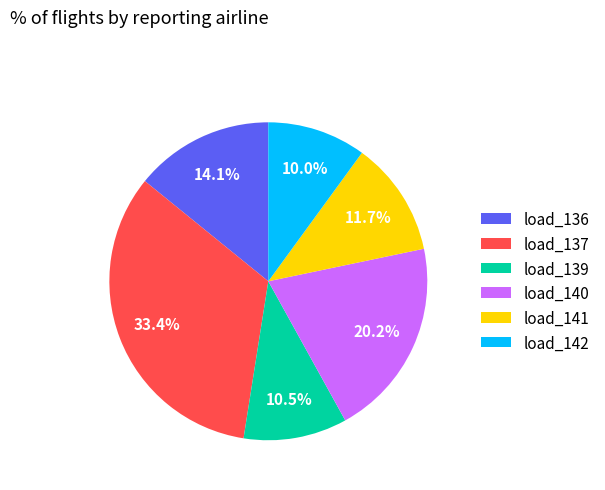

What portion of the pie excludes load_140?

79.8%